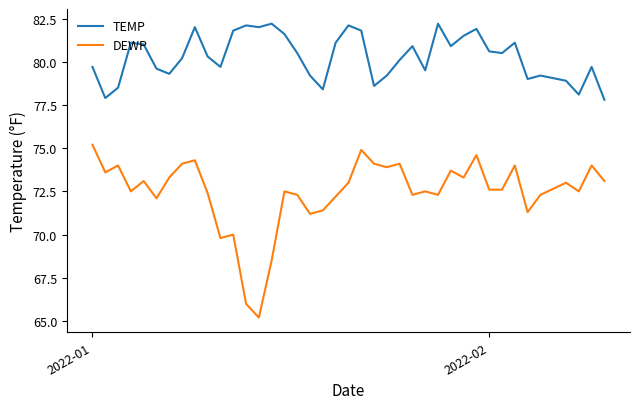

True or false: DEWP and TEMP cross at least once.

False